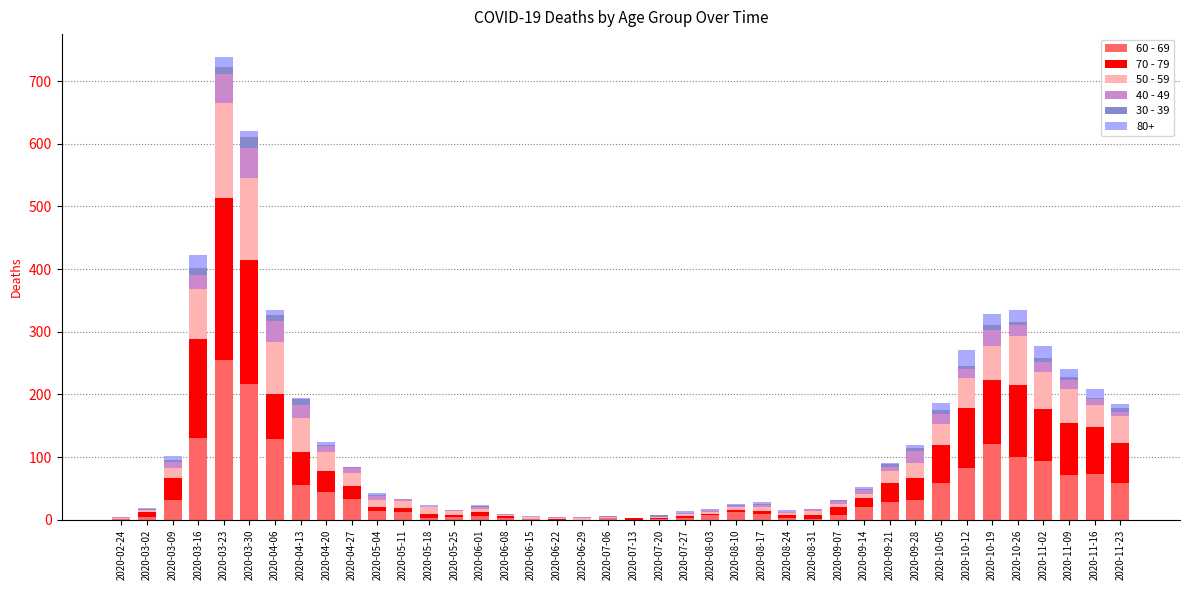

How many categories are shown in the chart?

40